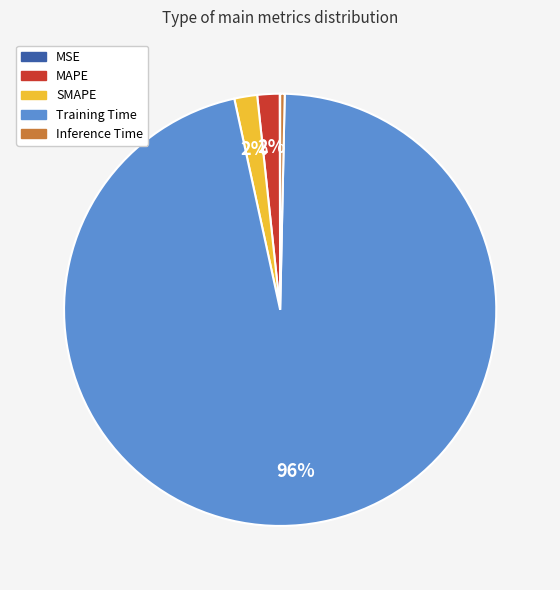

What is the largest slice in the pie chart?

Training Time